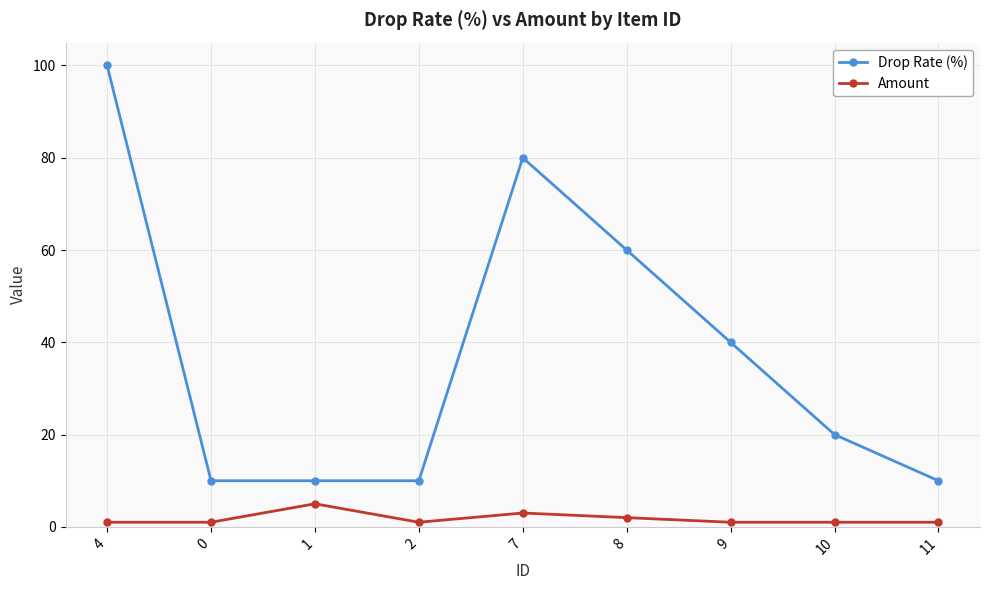

What is the greatest value displayed?

100